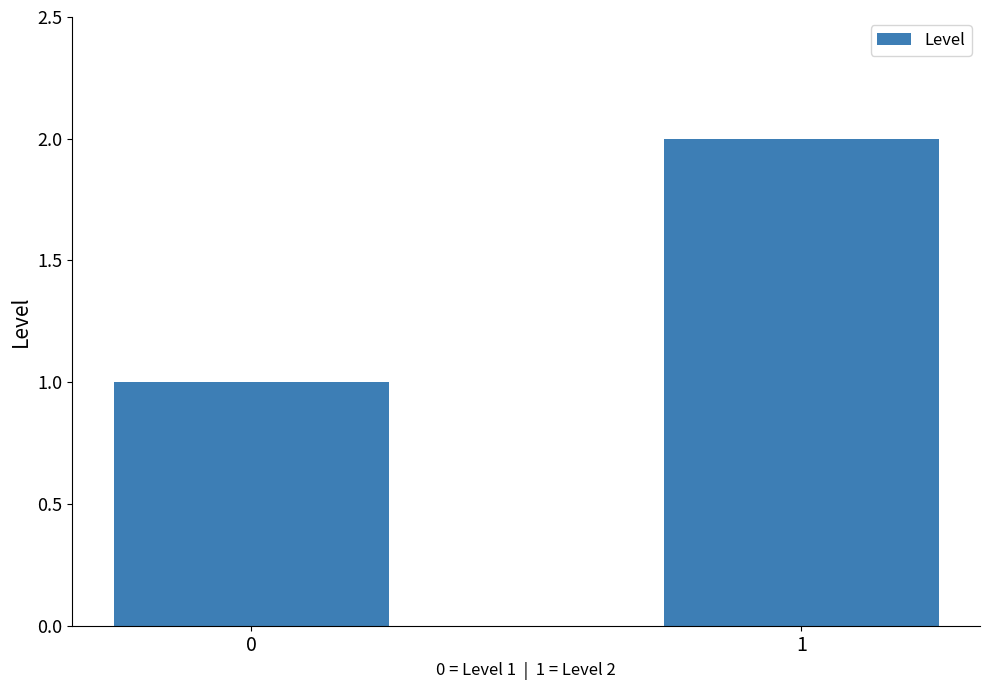

What is the value of the 2nd bar from the left?

2